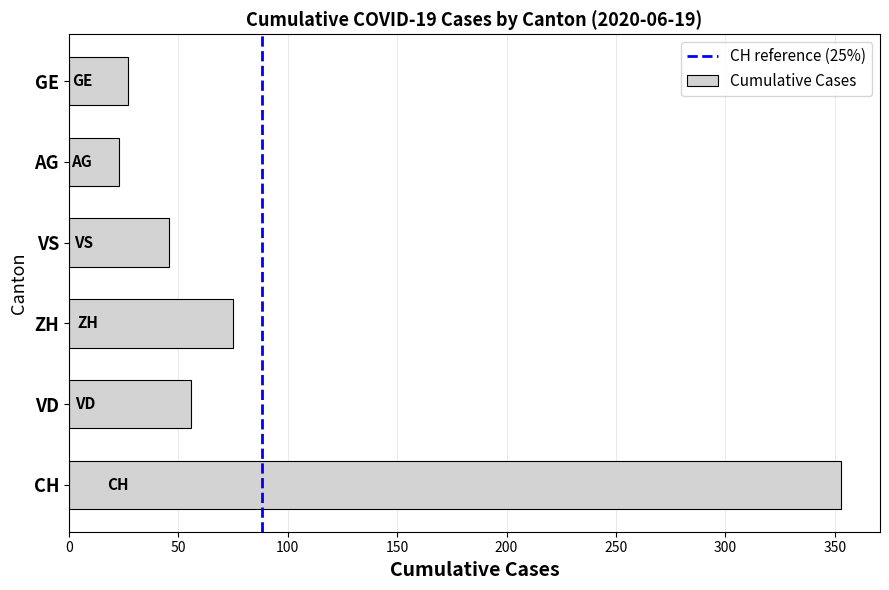

True or false: the data shows 353 at CH.

True